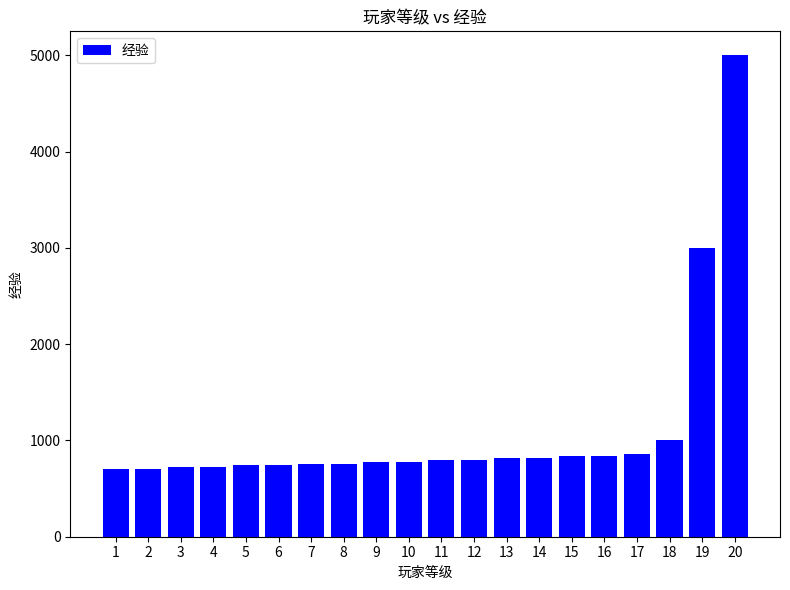

The value at 5 is 740. True or false?

True